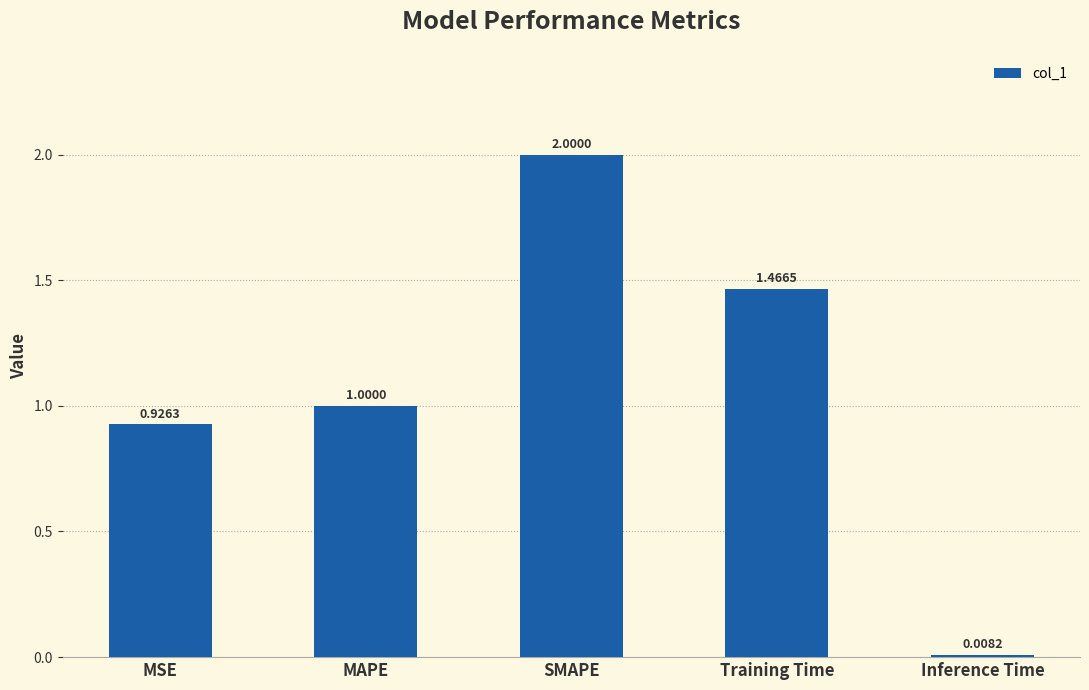

Which label corresponds to the smallest value in the chart?

Inference Time